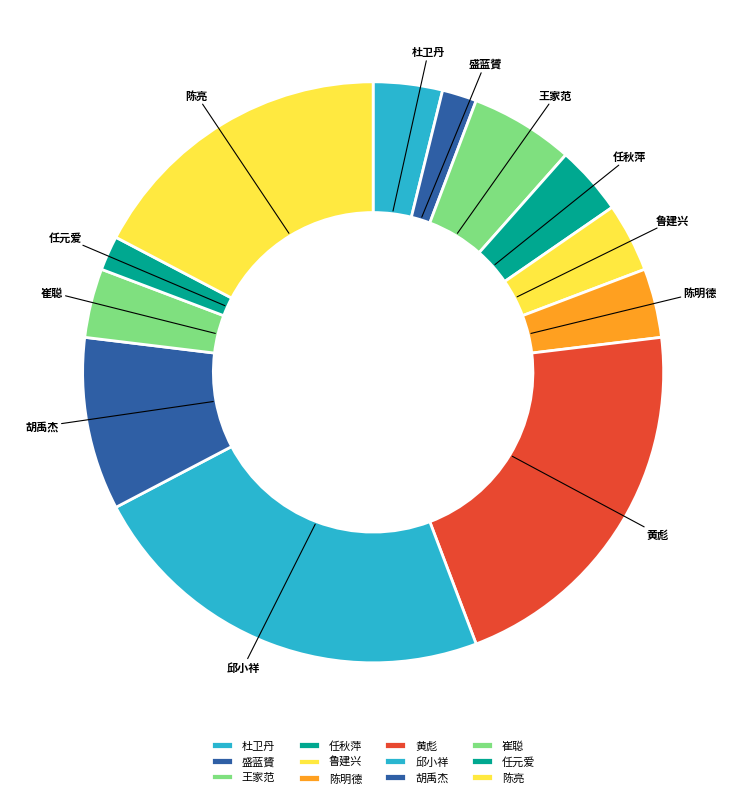

Count the number of slices in the pie.

12